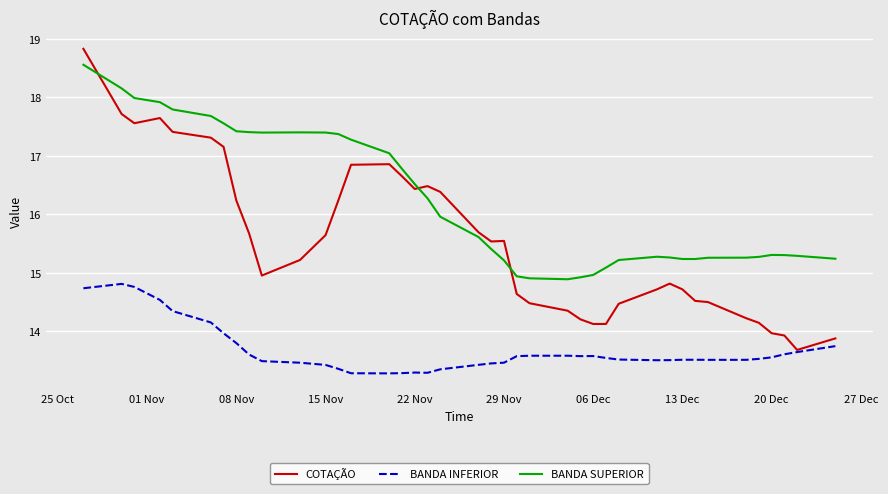

Which series has the largest total across all categories?

BANDA SUPERIOR